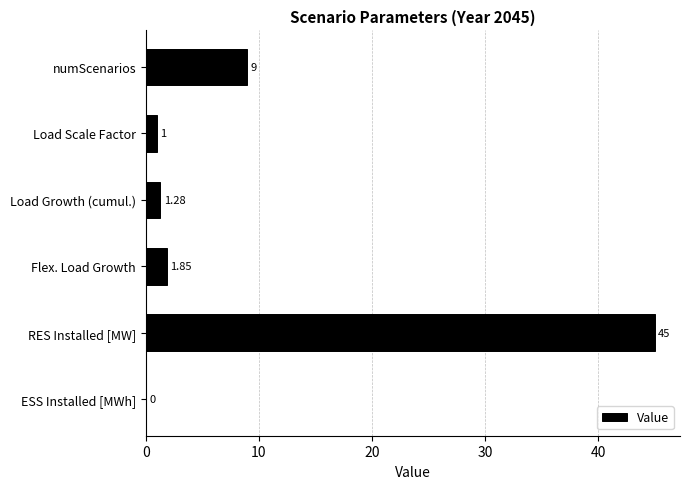

Where is the data nearest to the value 22?

numScenarios